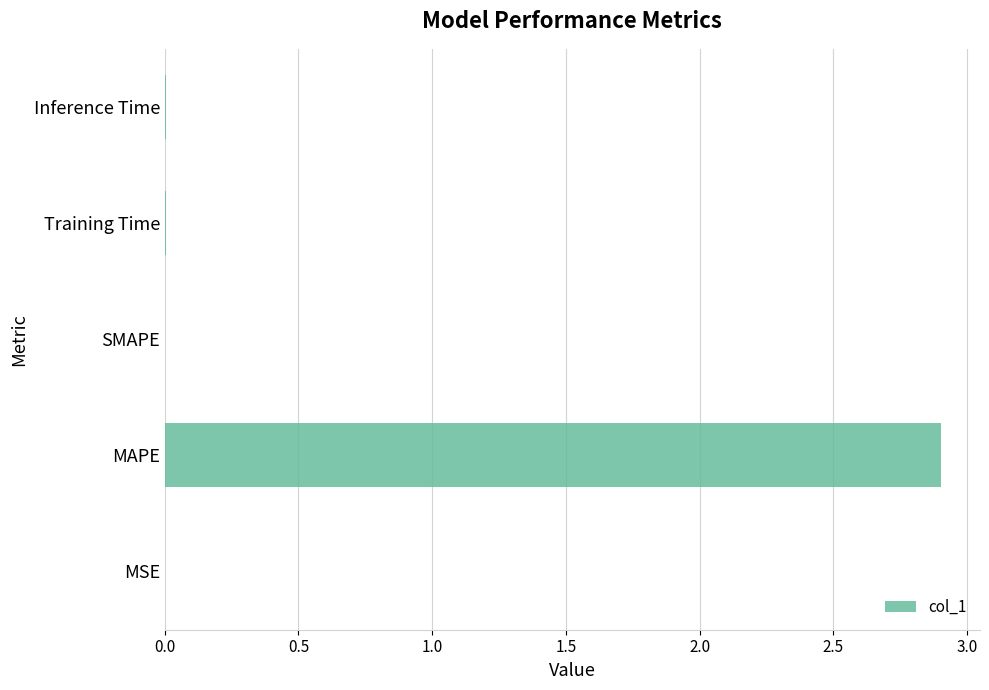

Between MAPE and SMAPE, which is larger?

MAPE